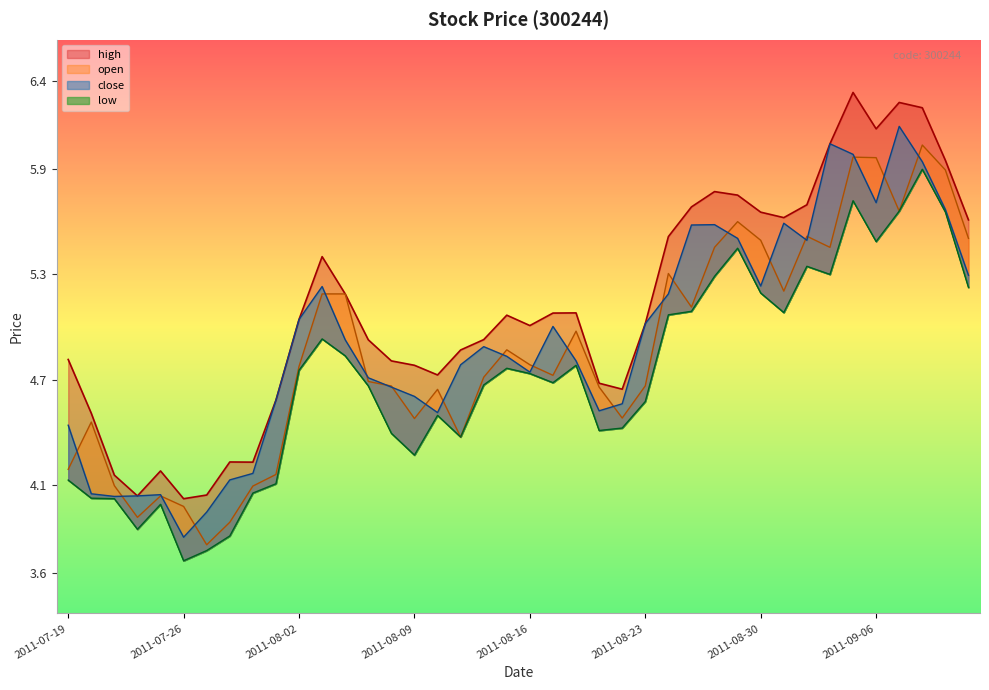

In high, how many points are higher than both neighbors (excluding endpoints)?

8